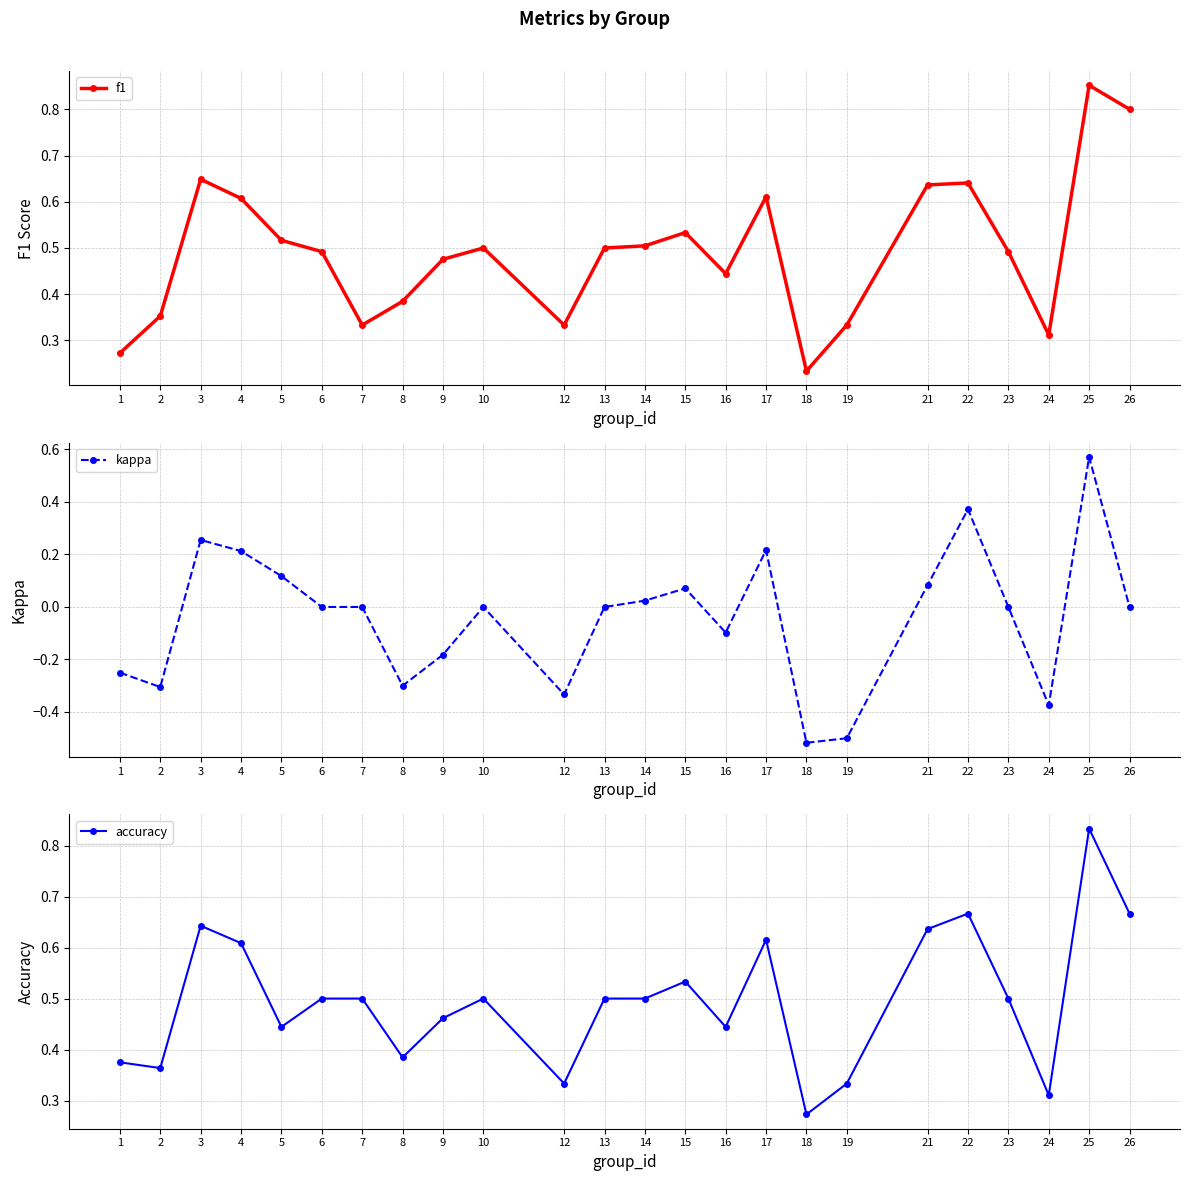

Rank the categories by kappa value from lowest to highest.

18, 19, 24, 12, 2, 8, 1, 9, 16, 6, 7, 10, 13, 23, 26, 14, 15, 21, 5, 4, 17, 3, 22, 25